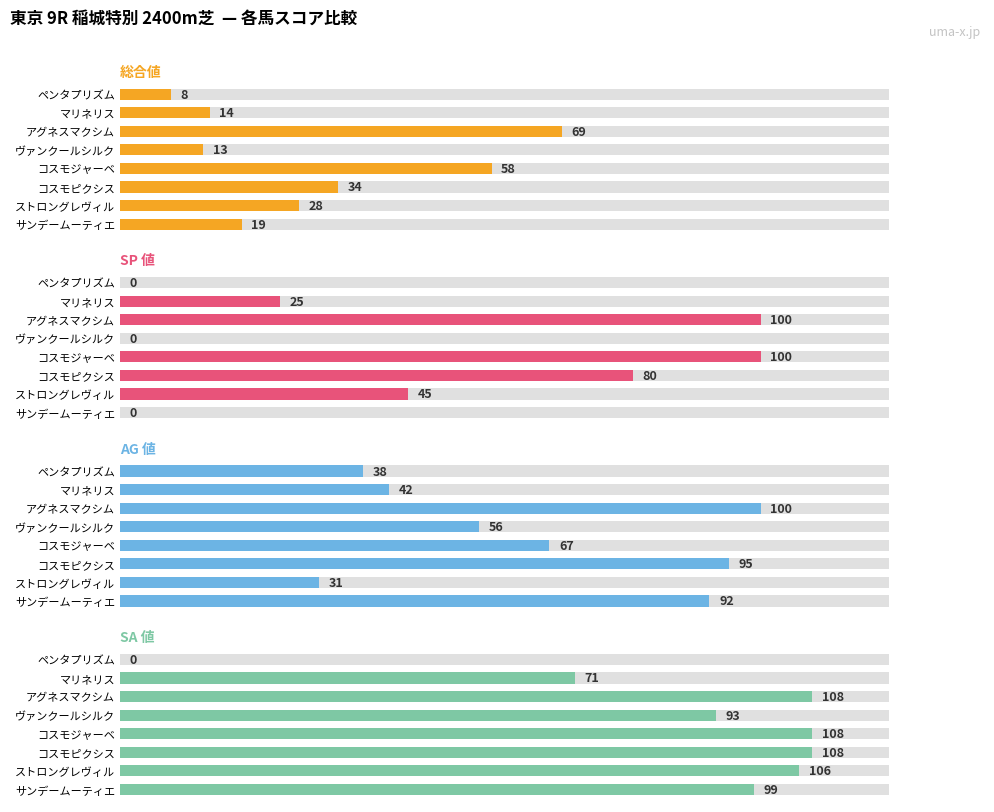

How many SP 値 values are between 0 and 100?

8